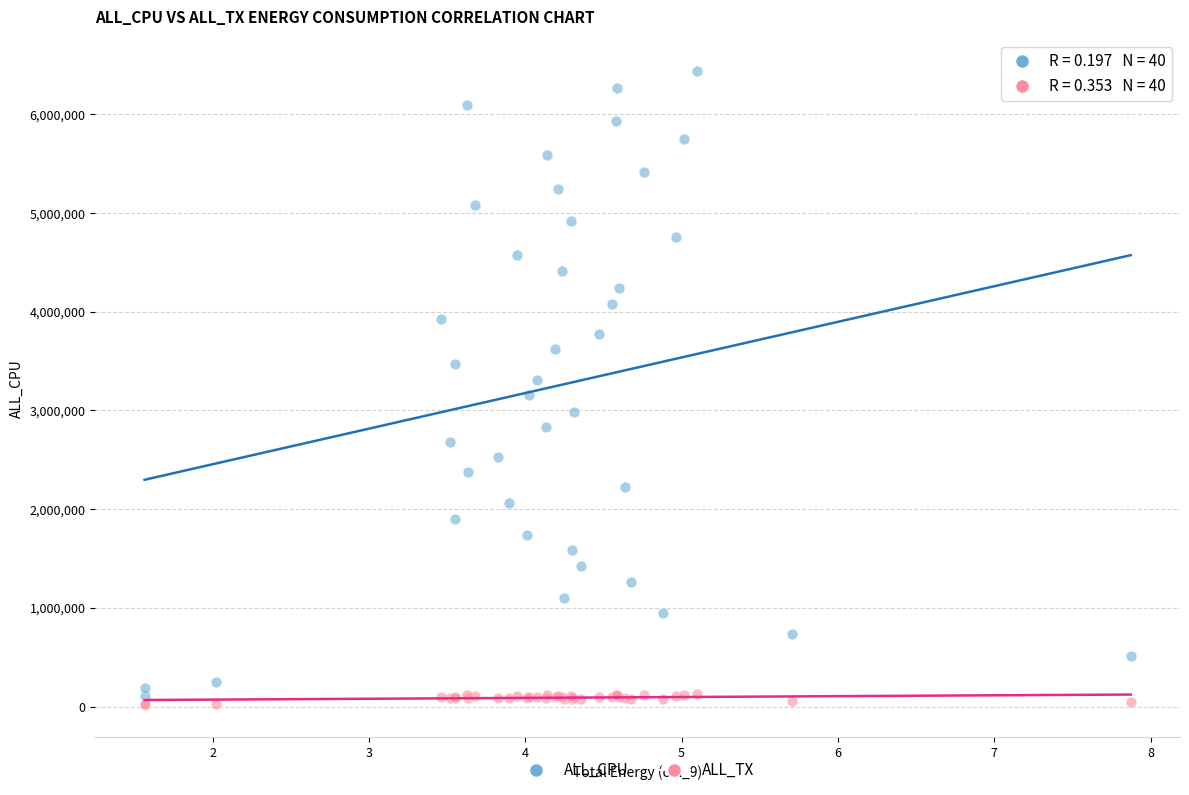

Which series contains the highest Y value?

ALL_CPU